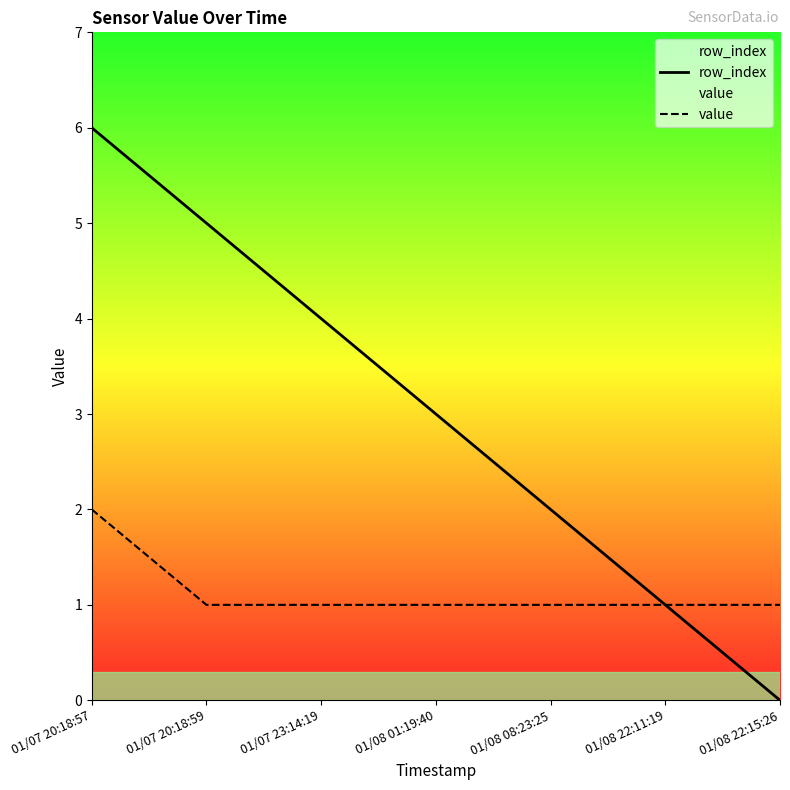

True or false: value and row_index intersect in this chart.

False